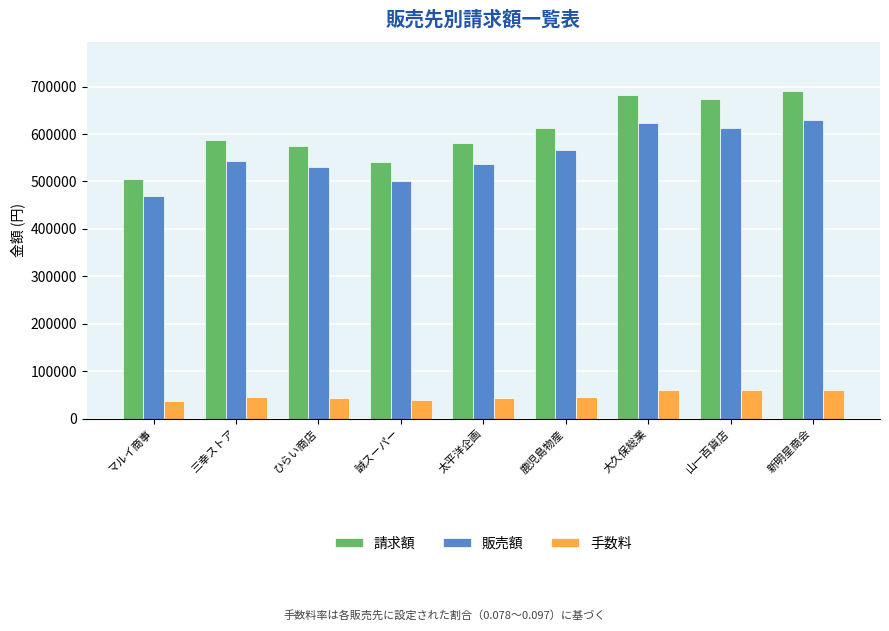

Which series changed the most between 太平洋企画 and 鹿児島物産?

請求額